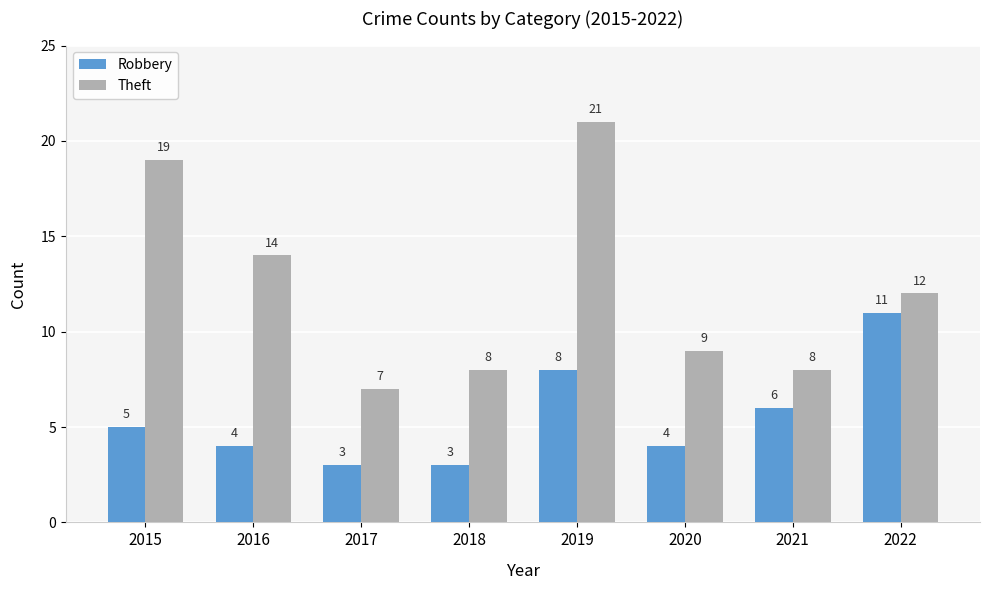

Are the bars grouped side by side (vs. stacked)?

Yes